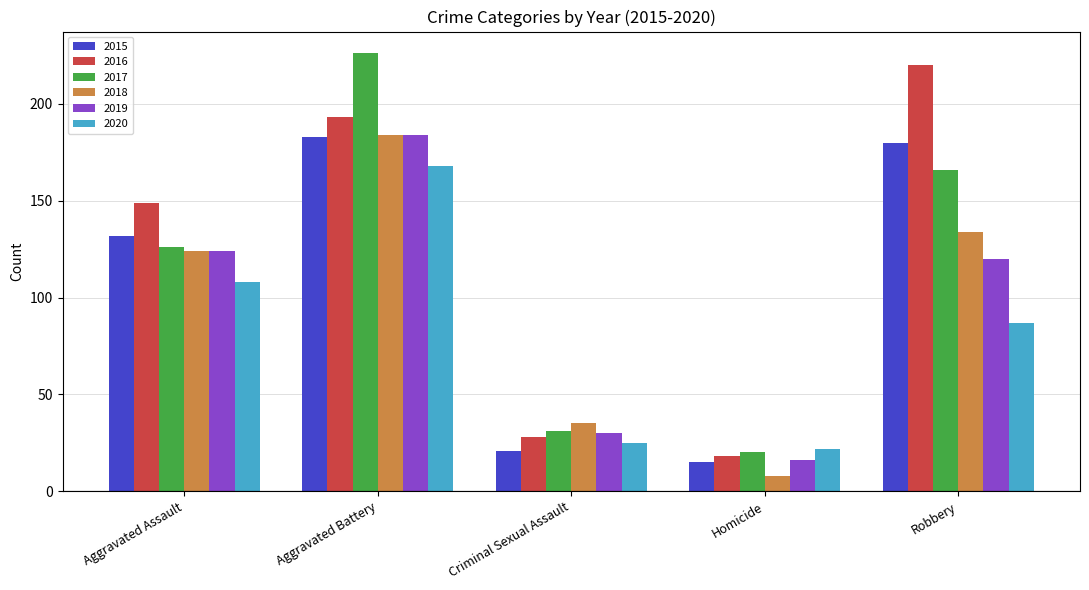

What is the label of the 5th bar from the right?

Aggravated Assault